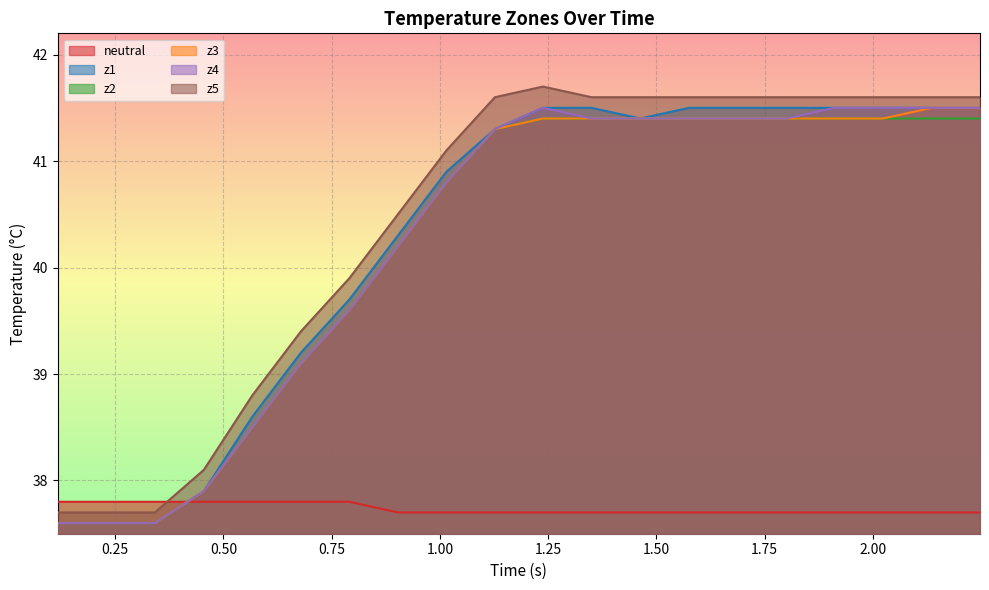

True or false: z5 and z2 cross at least once.

False